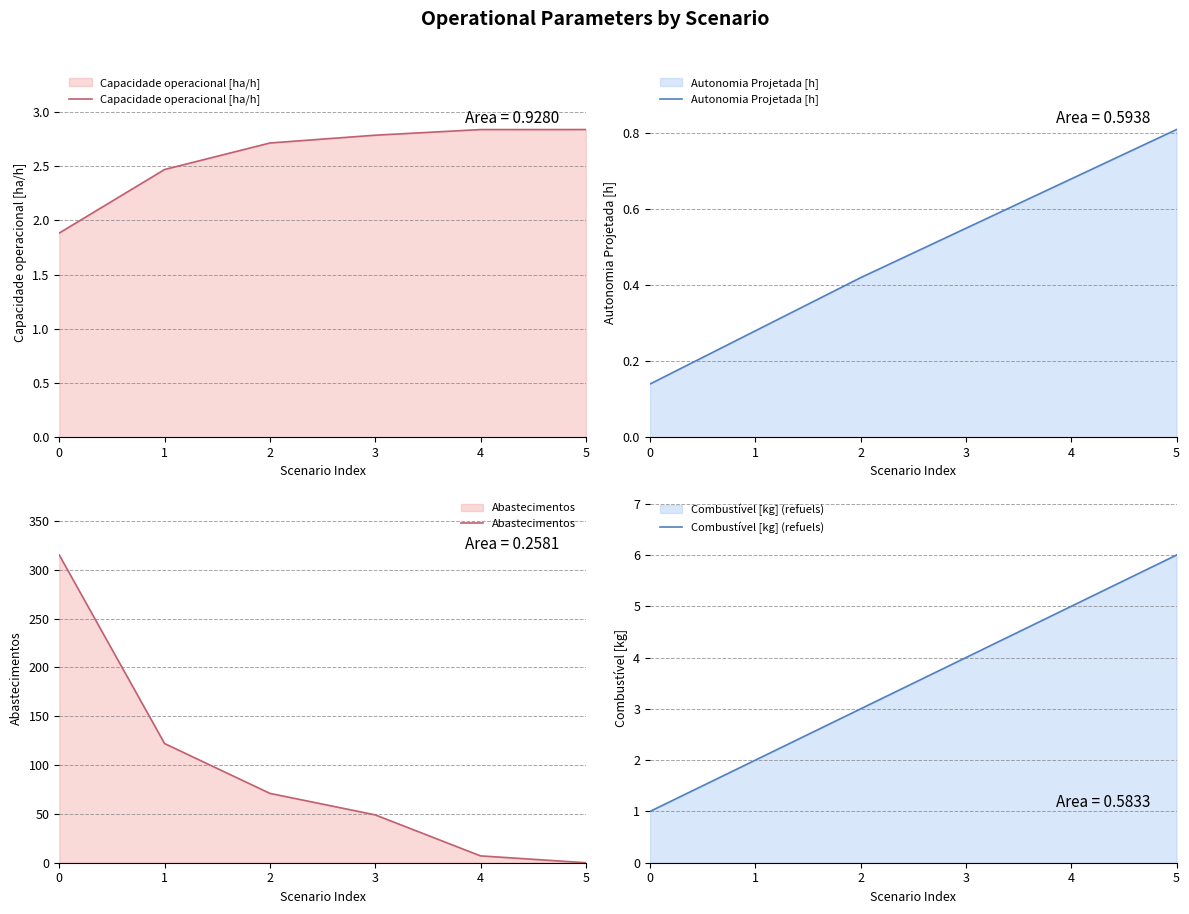

Reading left to right, what are all the values shown in this chart?

Capacidade operacional [ha/h]: 0=1.9	1=2.5	2=2.7	3=2.8	4=2.8	5=2.8
Autonomia Projetada [h]: 0=0.1	1=0.3	2=0.4	3=0.6	4=0.7	5=0.8
Abastecimentos: 0=315.0	1=122.0	2=71.0	3=49.0	4=7.0	5=0.0
Combustível [kg] (refuels): 0=1.0	1=2.0	2=3.0	3=4.0	4=5.0	5=6.0